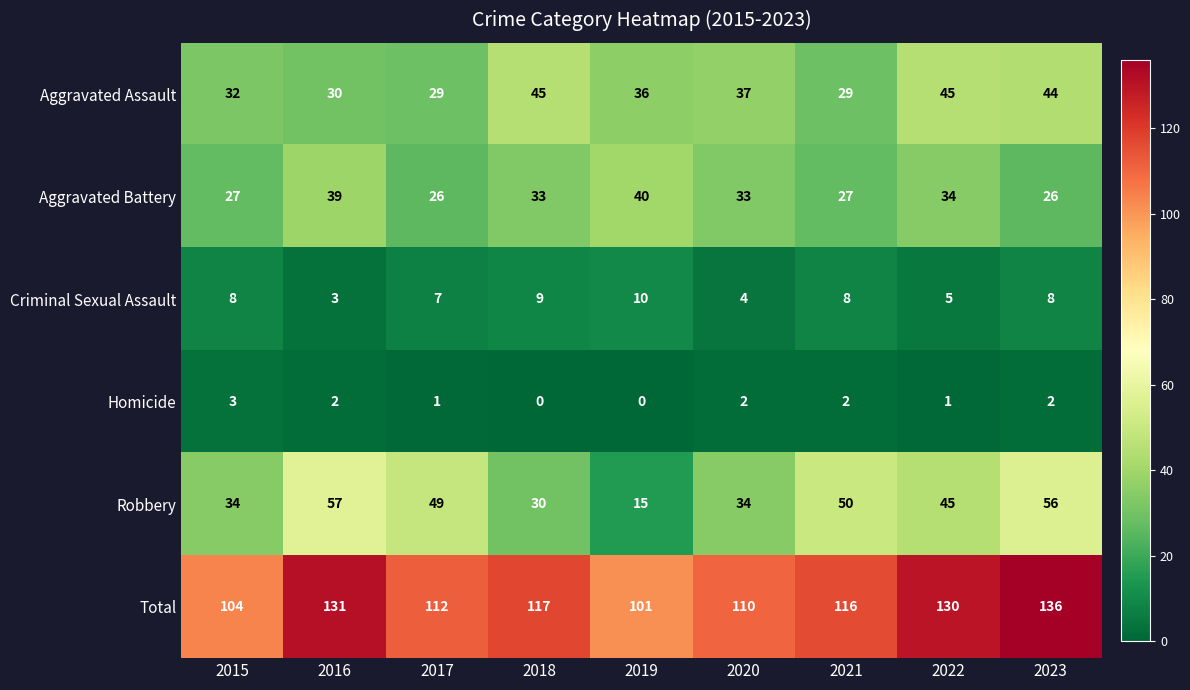

Which category has the highest value across all series?

2023